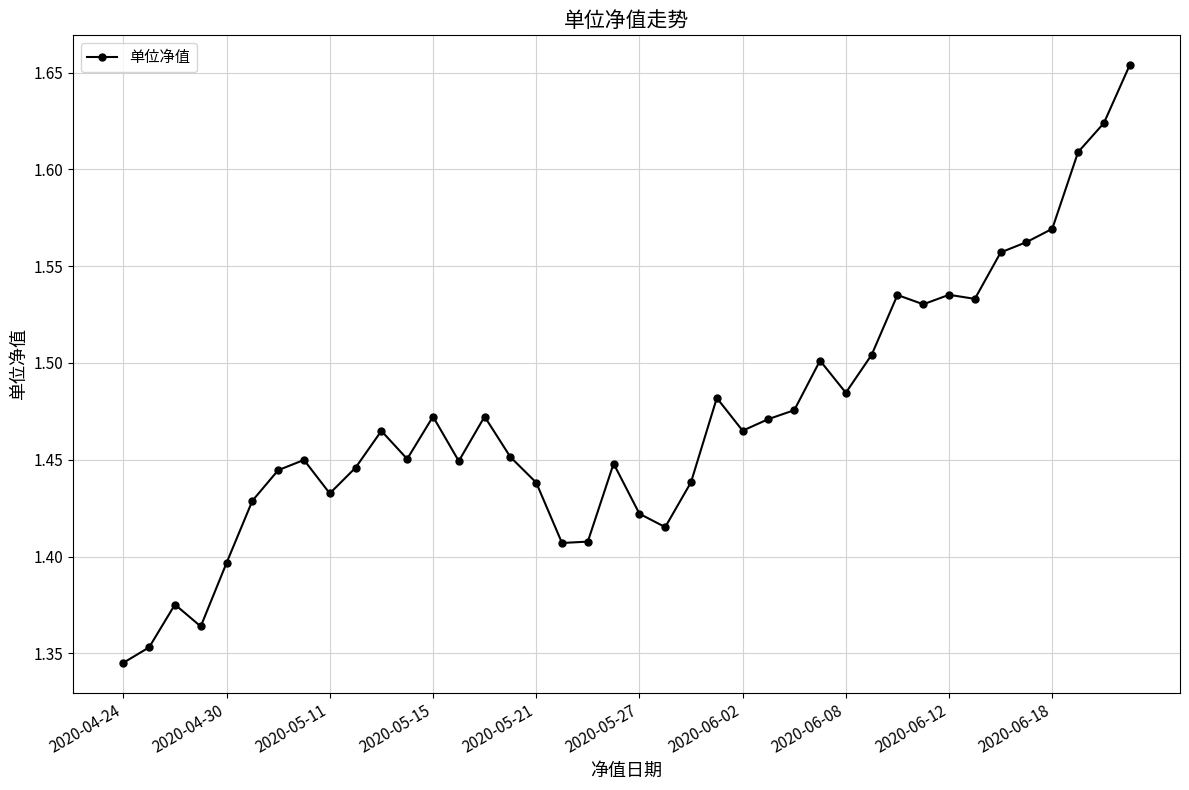

How many values are between 1 and 2?

40